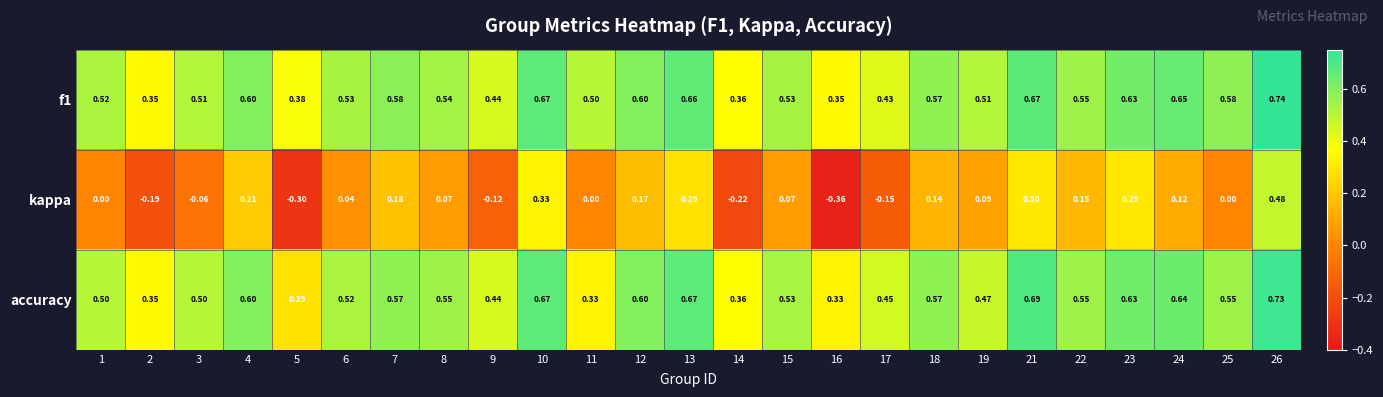

Which series changed the most between 14 and 22?

kappa